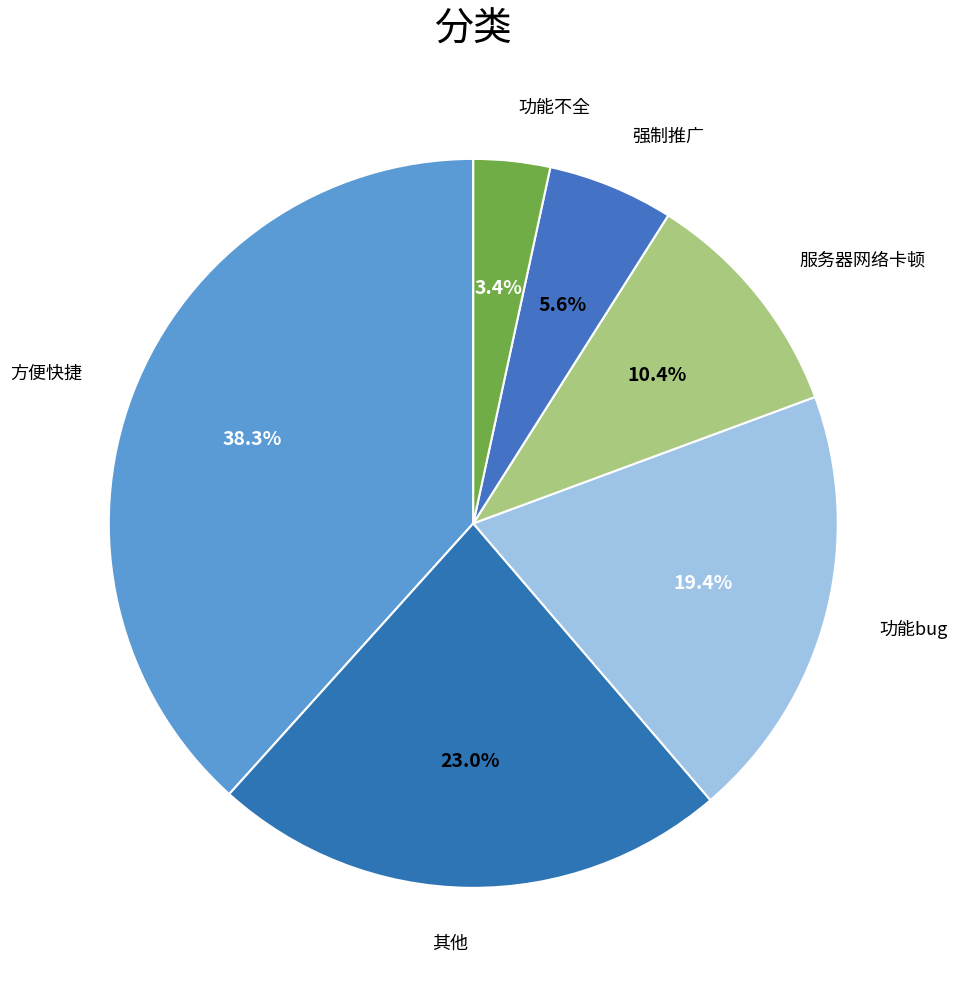

Do 方便快捷 and 功能bug together represent more than half of the pie?

Yes